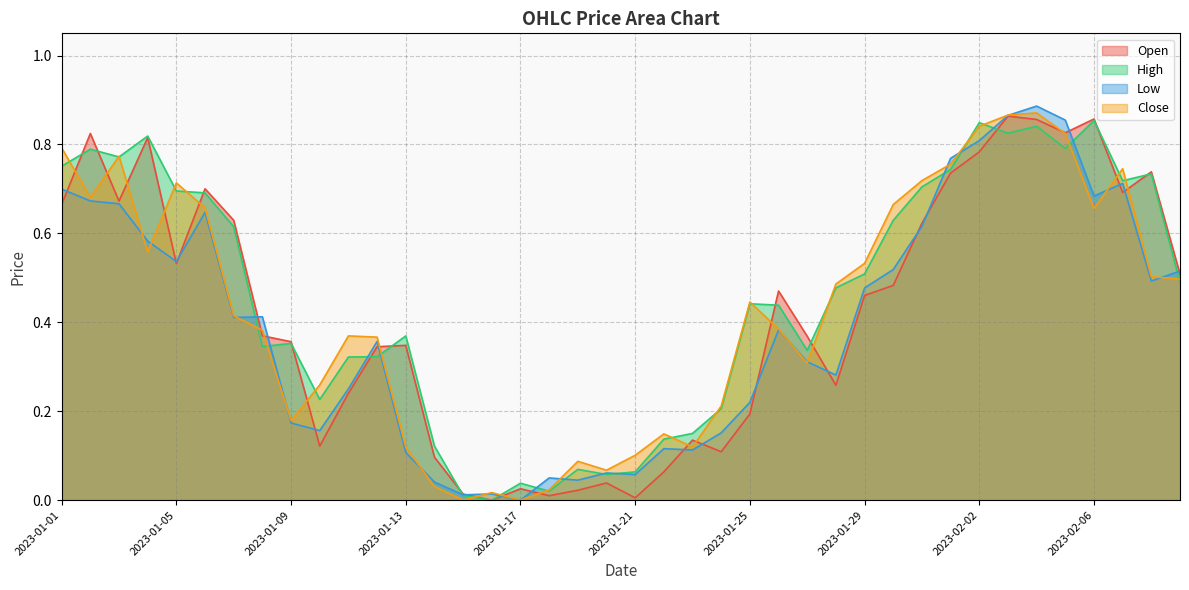

True or false: Close and Low intersect in this chart.

True